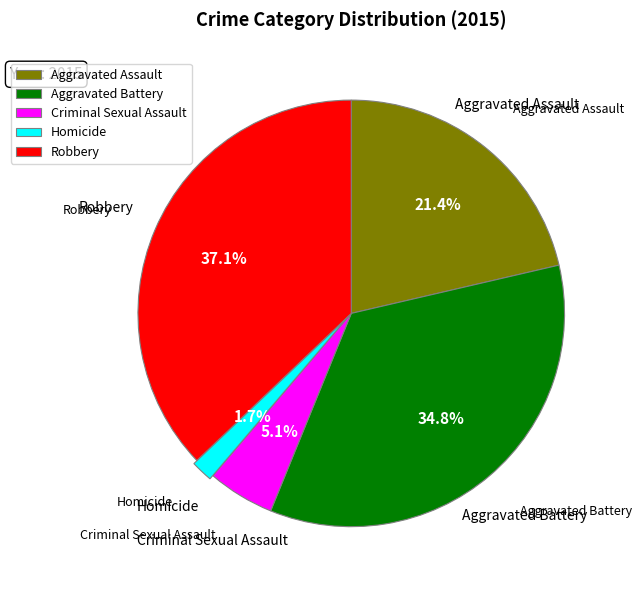

Approximately how many times larger is the value at Criminal Sexual Assault compared to Robbery?

0.1